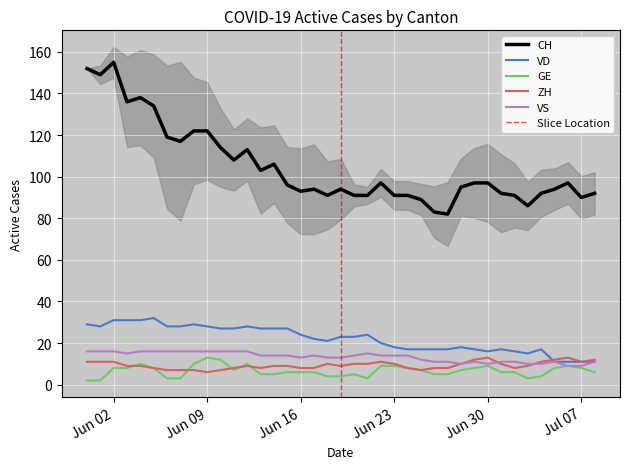

Where does the CH series first go above 96?

2020-05-31